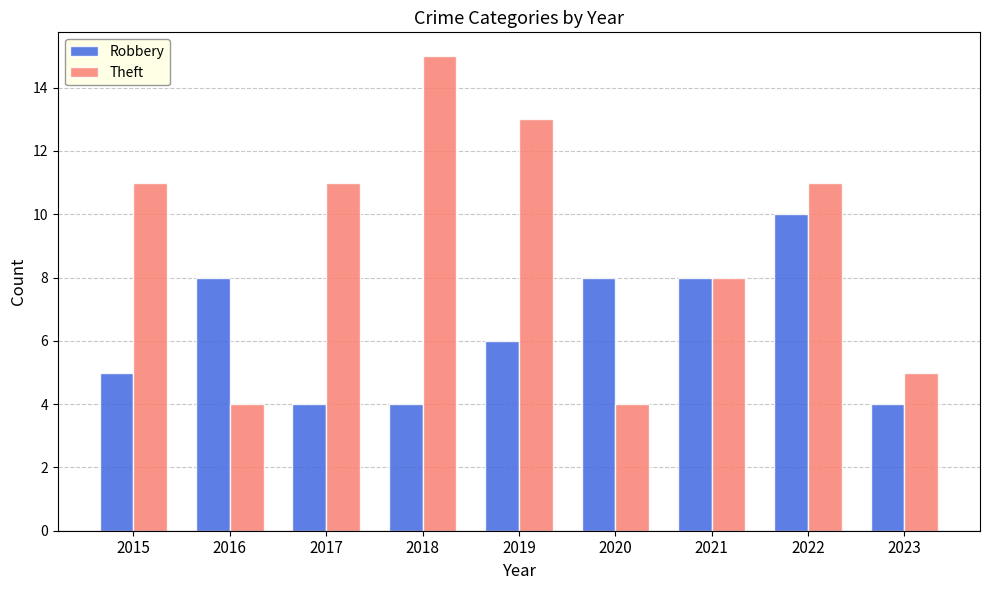

What is the average value of the Theft series?

9